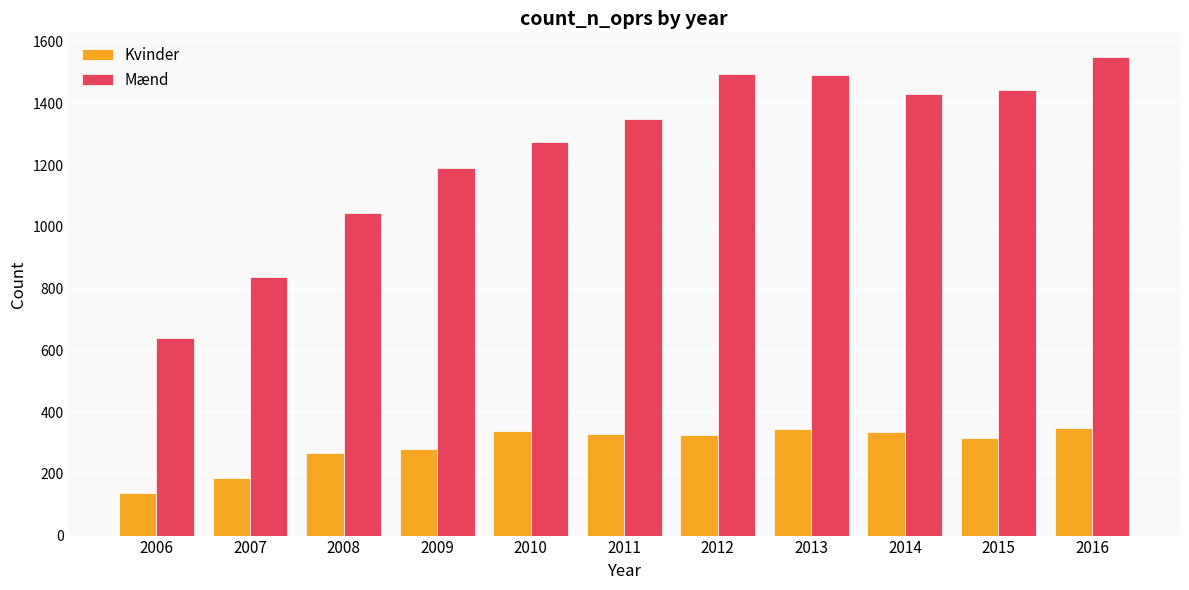

At which label is Kvinder closest to 244?

2008